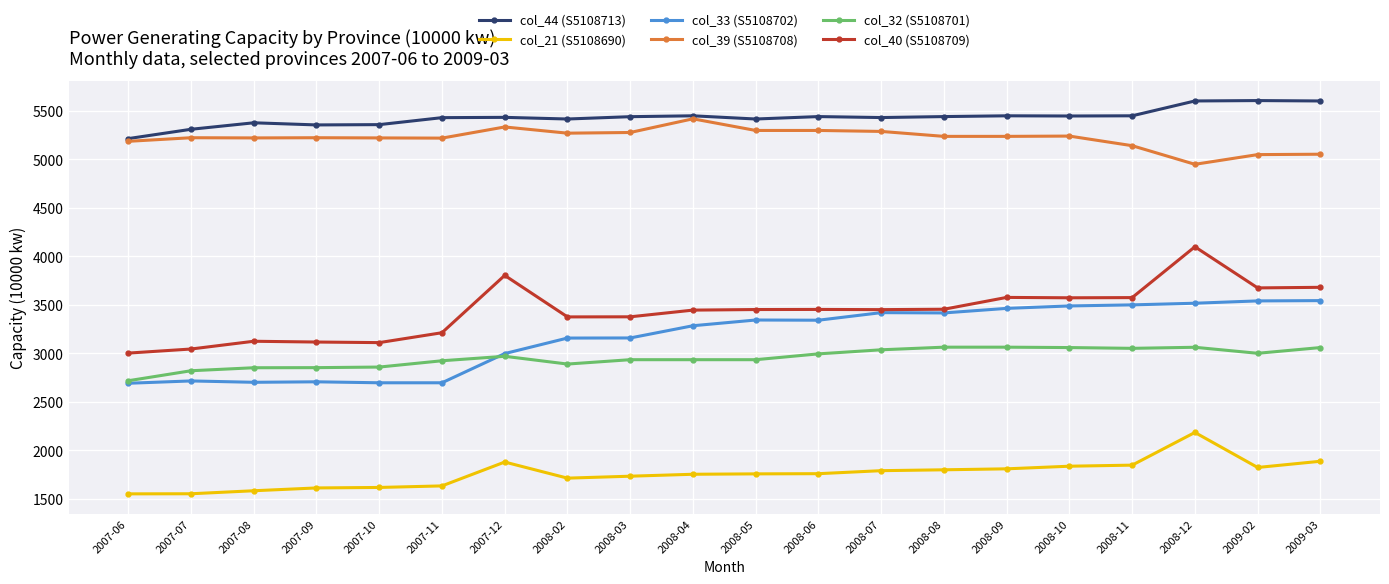

True or false: col_39 (S5108708) has more than 0 points higher than both neighbors.

True